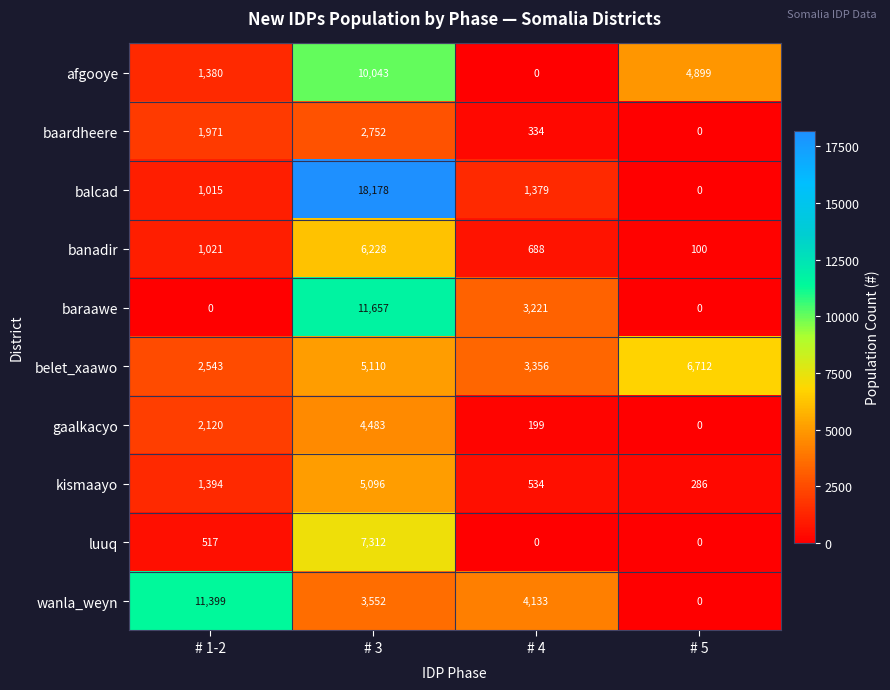

How many distinct data groups are displayed?

10